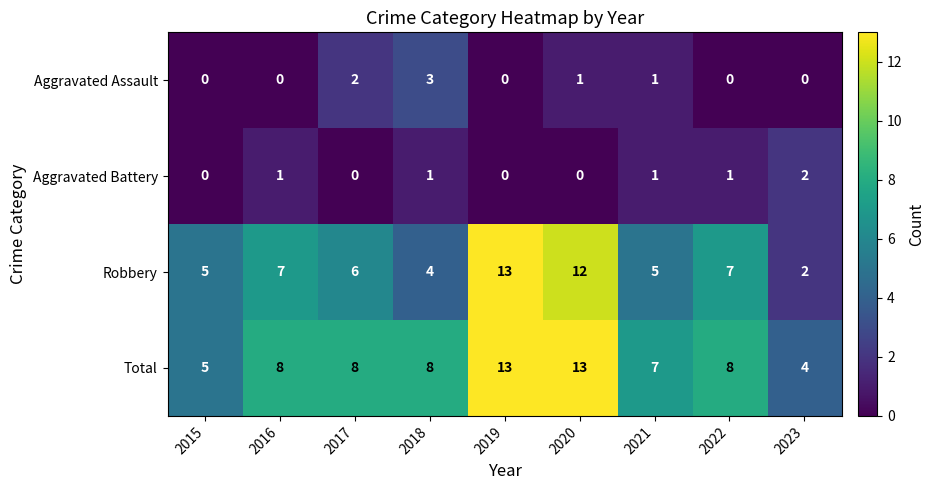

At how many categories does at least one series exceed 0?

9